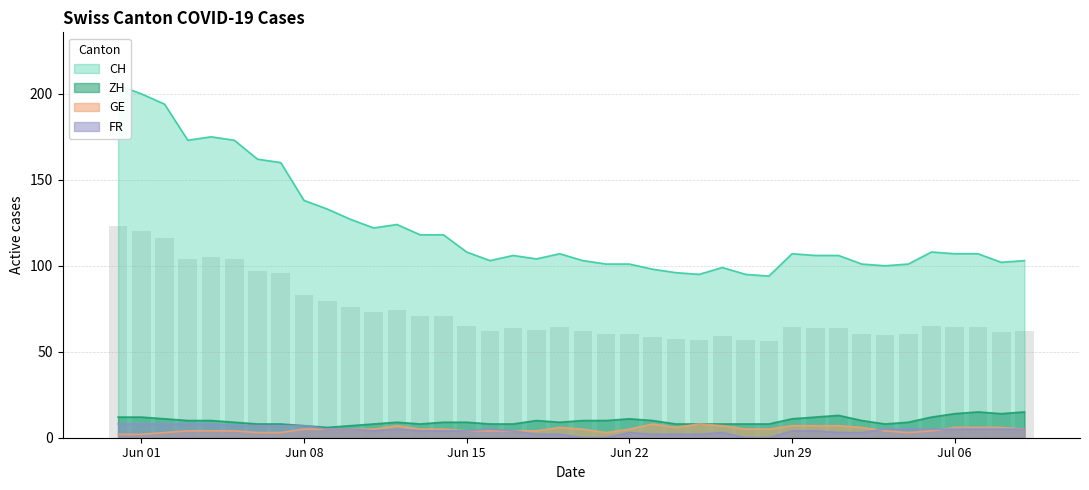

List the series in order of their peak value, lowest first.

GE, FR, ZH, CH